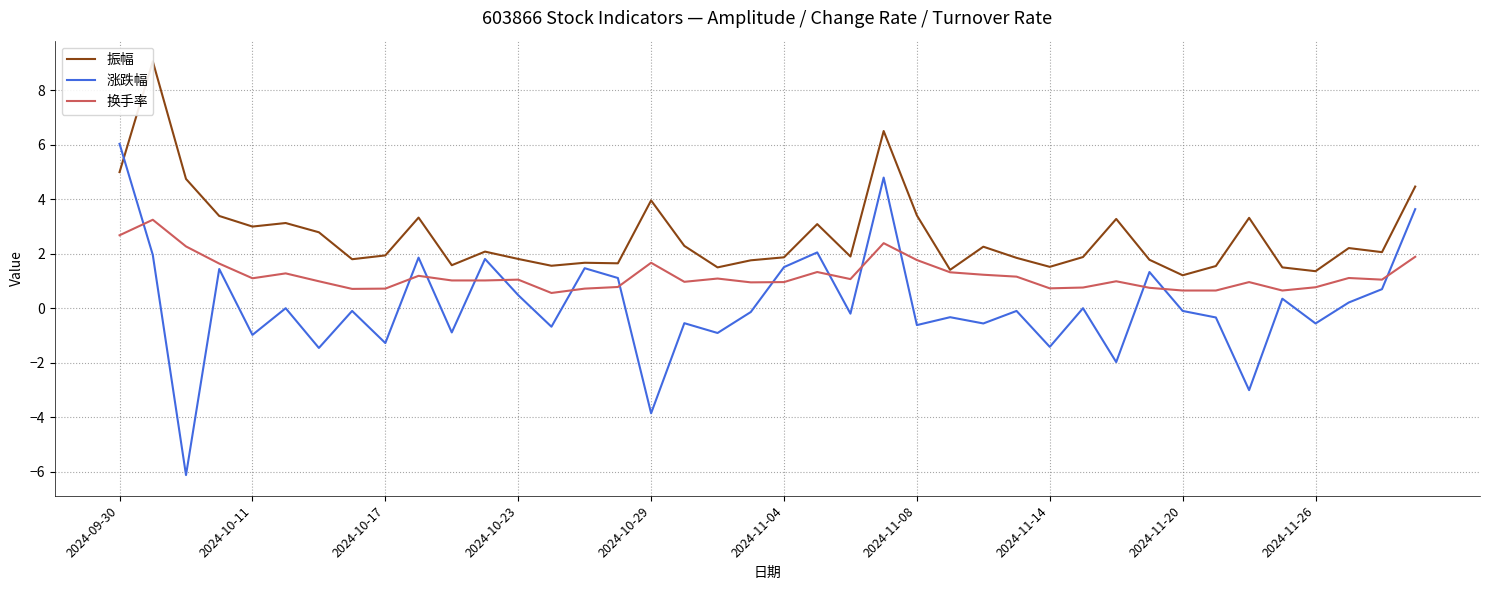

What are all the series names shown in the legend?

振幅, 涨跌幅, 换手率